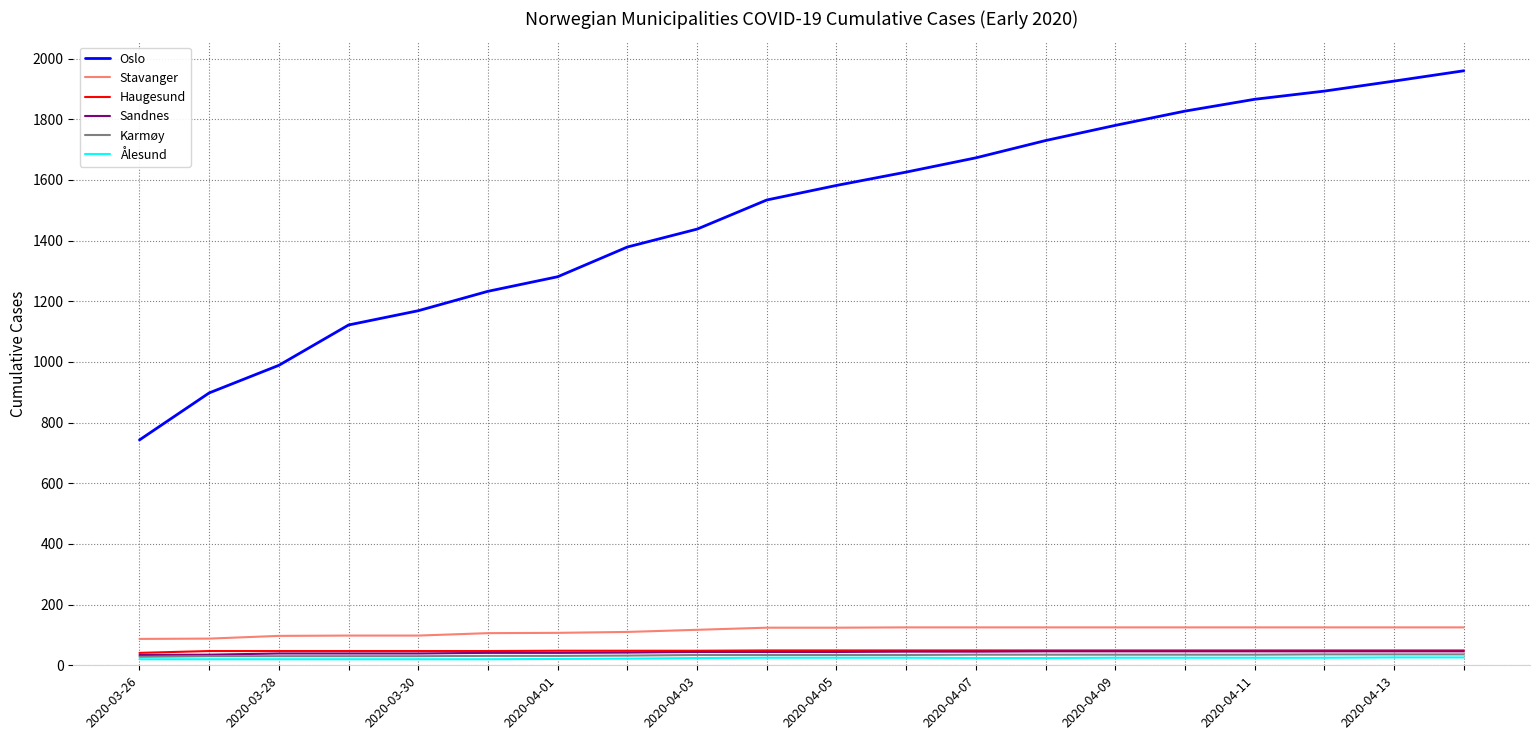

Which series has the largest total across all categories?

Oslo